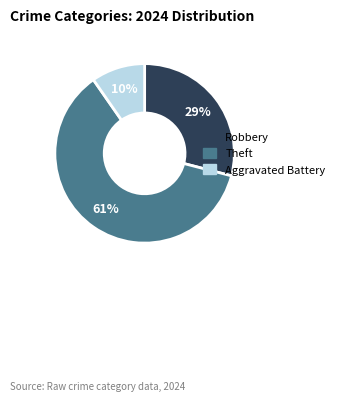

How many segments does this pie chart have?

3